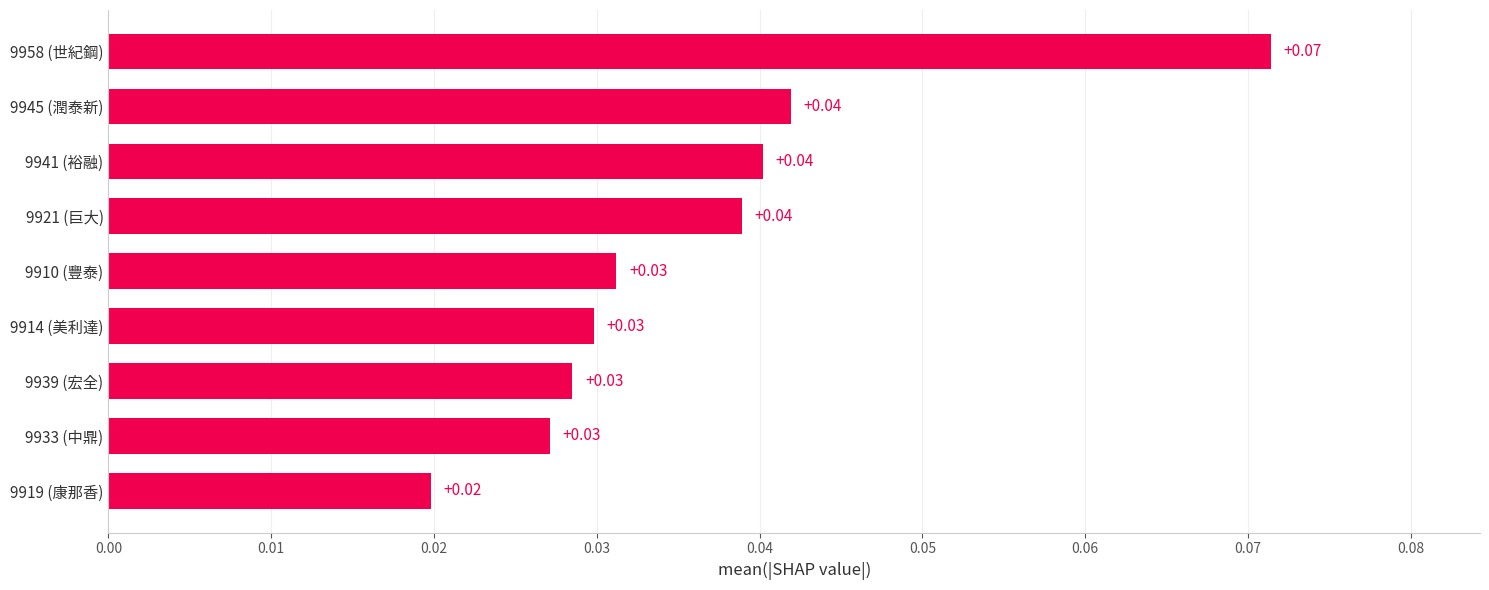

Between 9910 (豐泰) and 9958 (世紀鋼), which is larger?

9958 (世紀鋼)